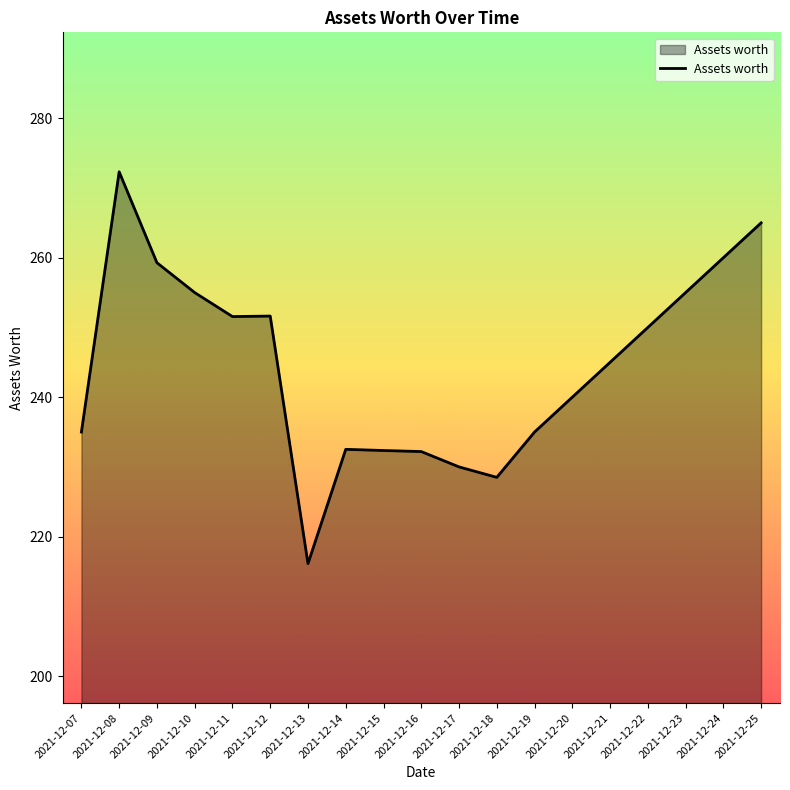

What is the approximate value at 2021-12-25?

265.0